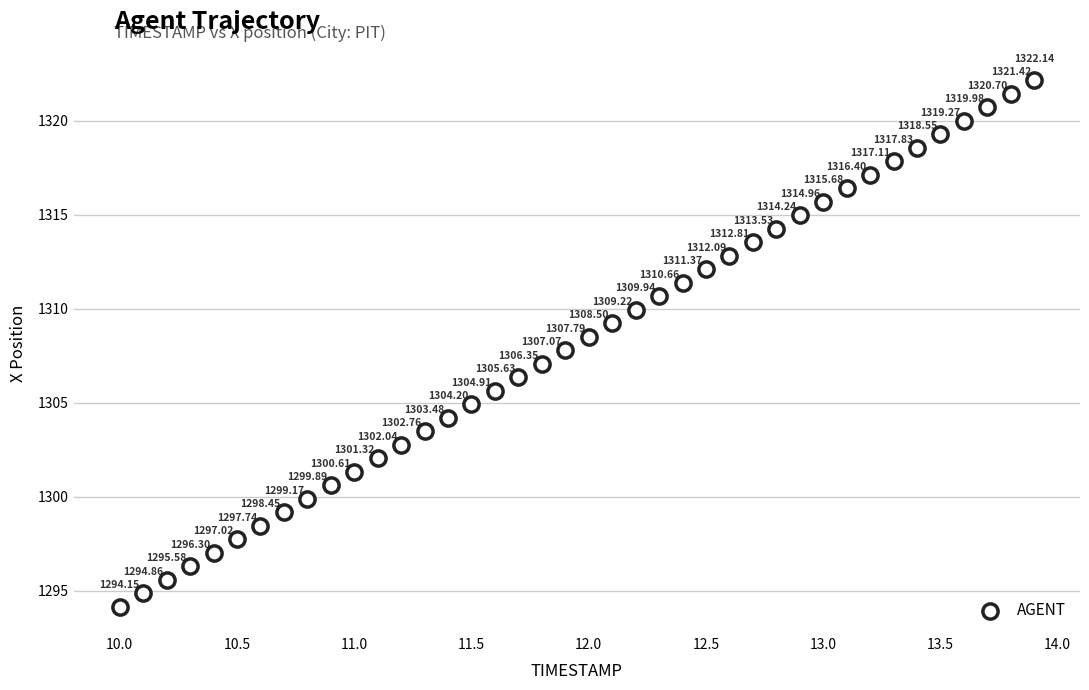

What is the range of Y values (max minus min)?

28.0